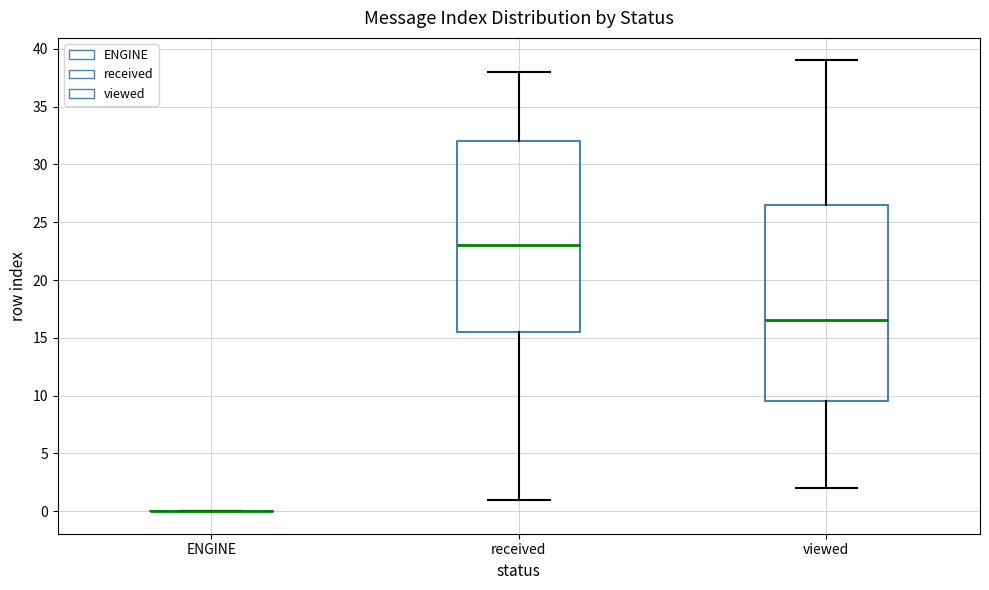

Reading left to right, read every box against the y-axis: the position of its median line, the range the box covers, and the ends of its whiskers. The values are not printed on the chart, so give them approximately, as read against the axis.

ENGINE: box collapsed to a line at 0.0, whiskers 0.0 to 0.0
received: median 23.0, box 15.5 to 32.0, whiskers 1.0 to 38.0
viewed: median 16.5, box 9.5 to 26.5, whiskers 2.0 to 39.0